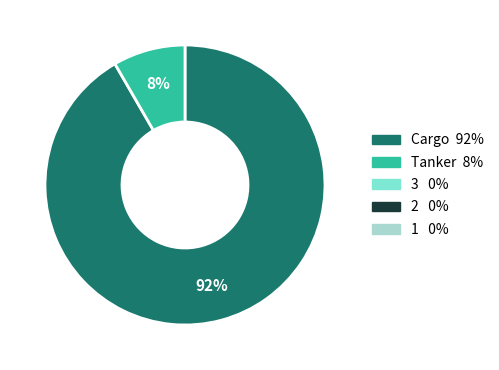

How many slices are in this pie chart?

2